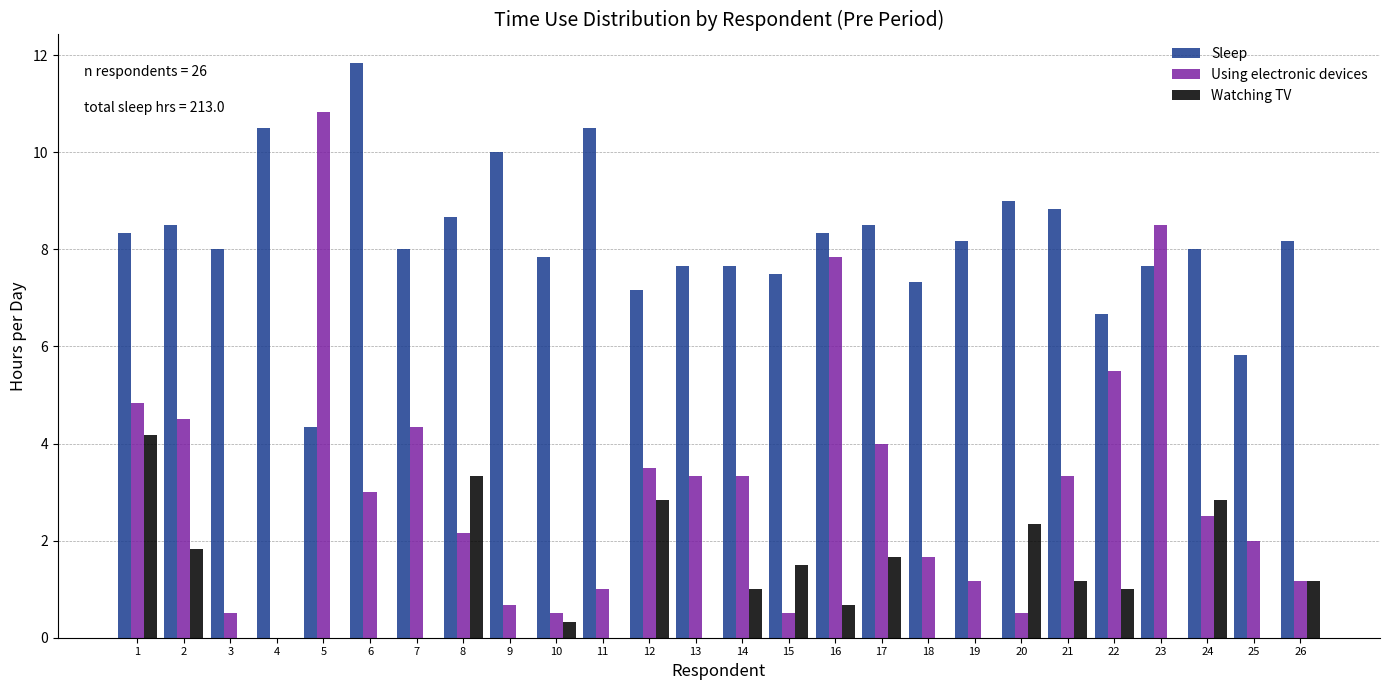

At which label does Using electronic devices reach its peak?

5